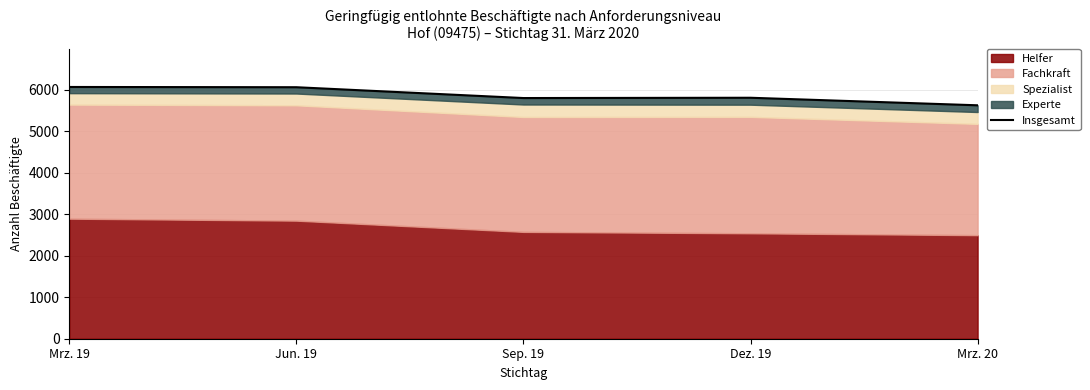

List the labels in order of value, largest first.

Mrz. 19, Jun. 19, Dez. 19, Sep. 19, Mrz. 20